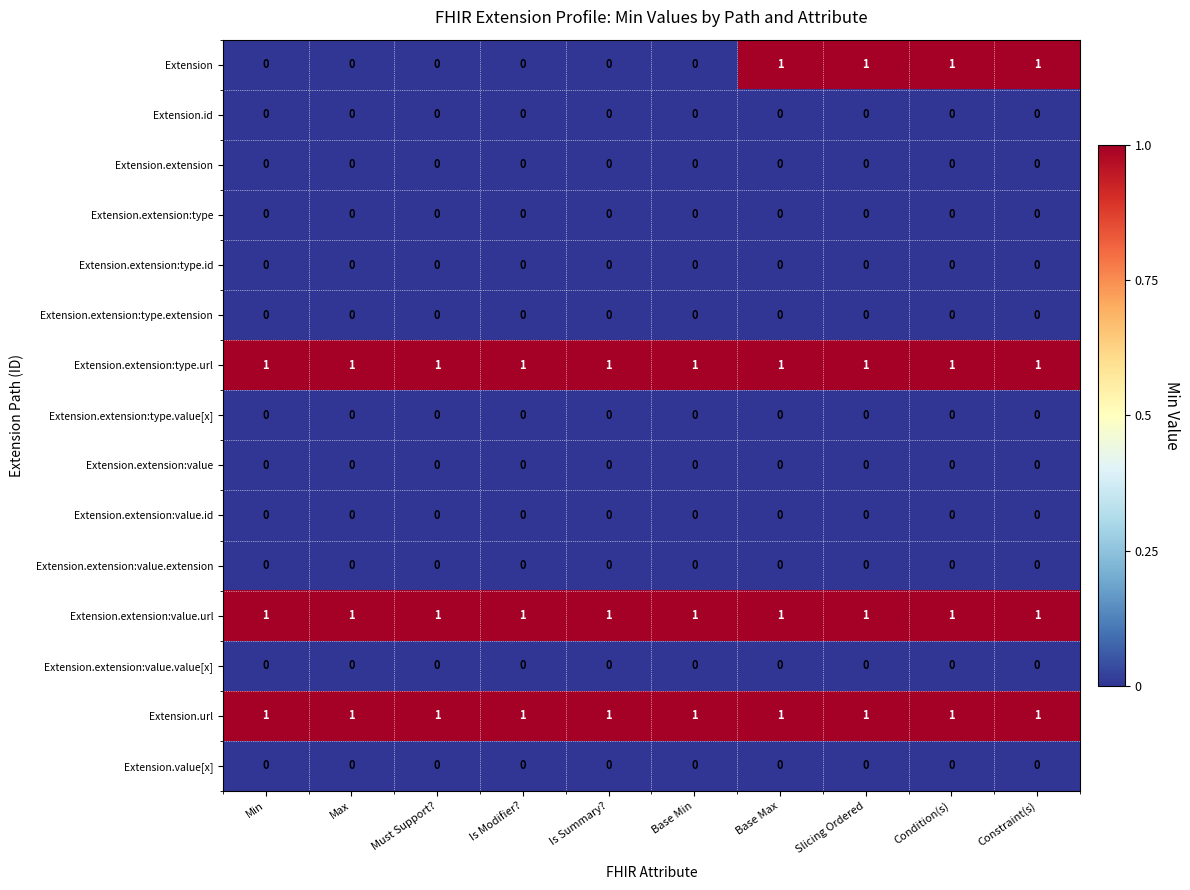

Which series changed the most between Min and Constraint(s)?

Extension